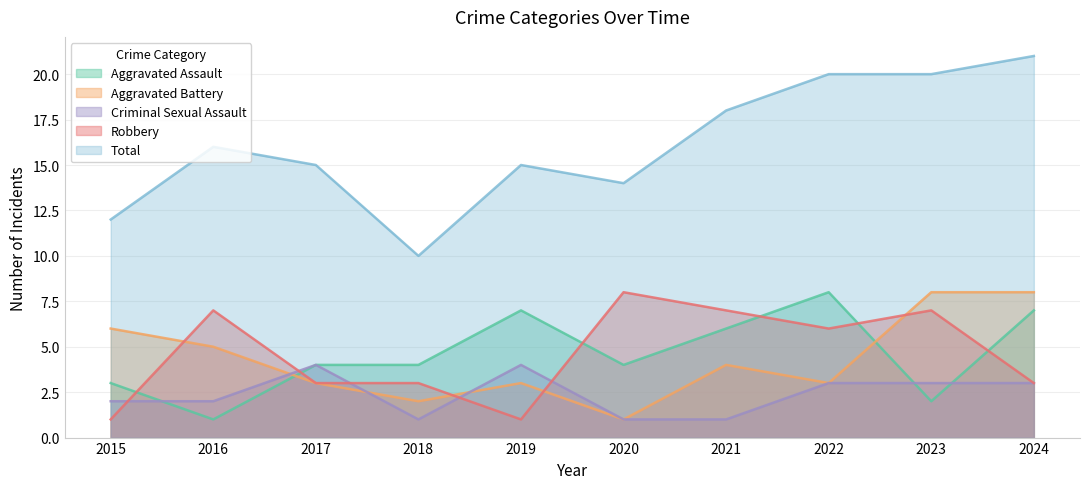

How many lines are shown in the chart?

5